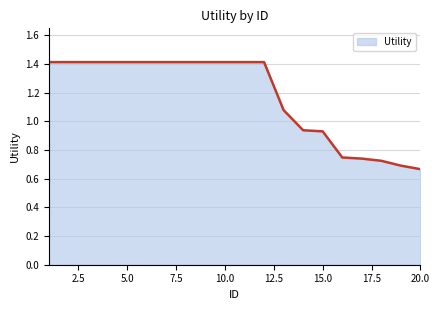

What is the maximum value shown in the chart?

1.4